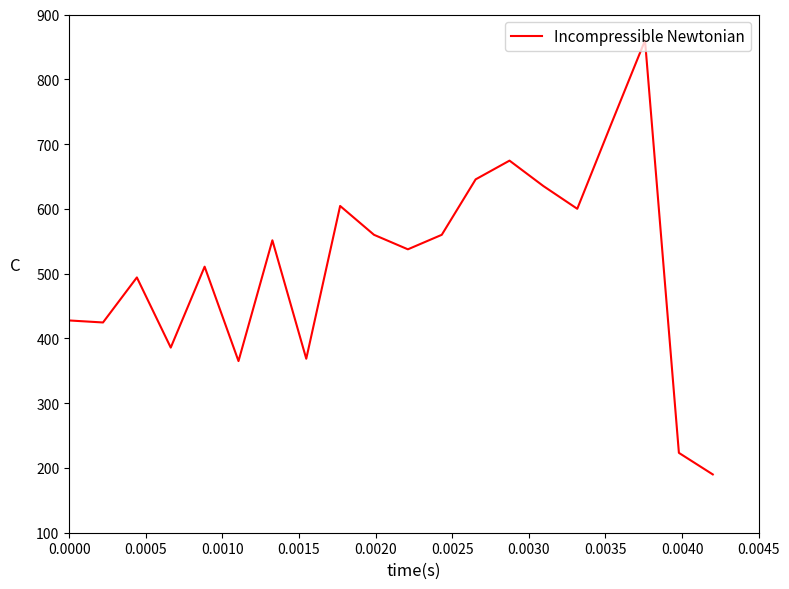

What is the difference between the maximum and minimum values?

670.0